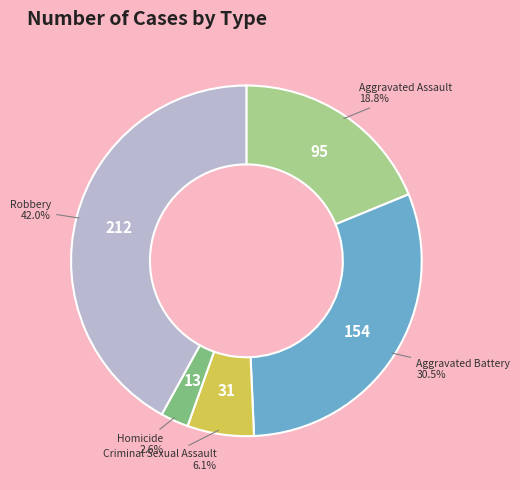

Rank the categories by value from lowest to highest.

Homicide, Criminal Sexual Assault, Aggravated Assault, Aggravated Battery, Robbery